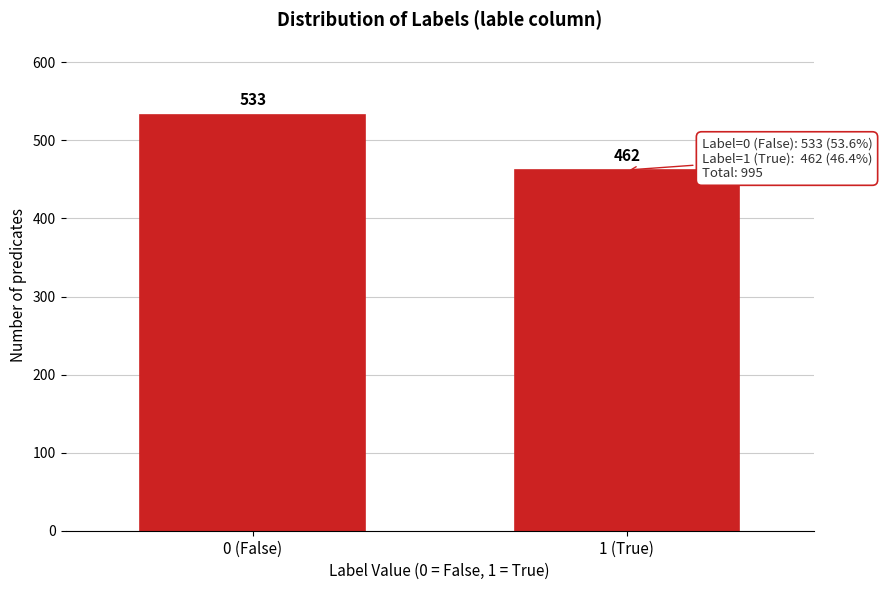

Reading right to left, extract all data points from this chart.

462	533